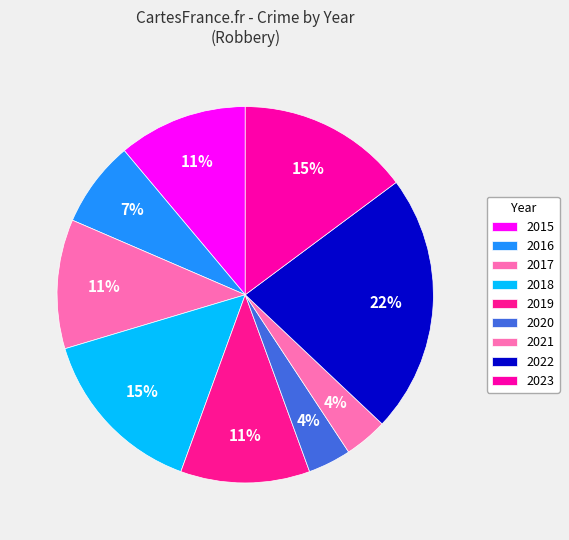

Count the number of slices in the pie.

9